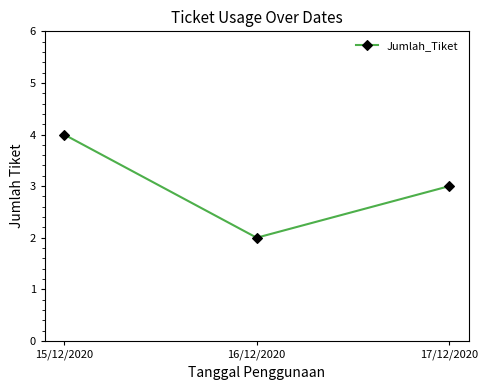

What is the minimum value shown in the chart?

2